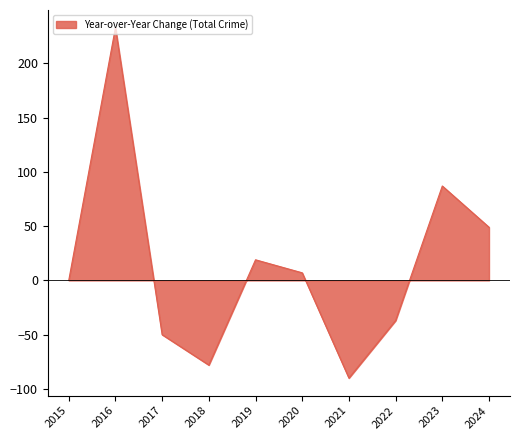

What is the smallest value displayed?

-90